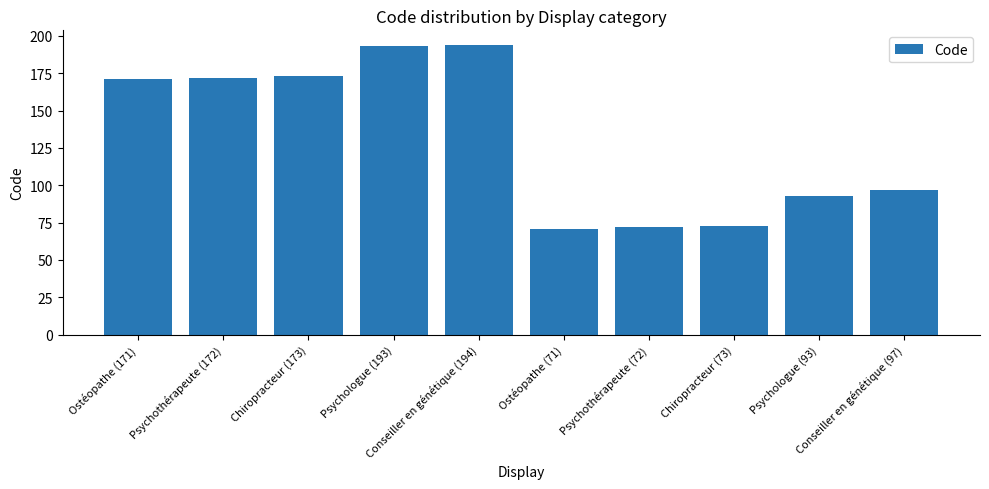

Reading left to right, extract all data points from this chart.

171	172	173	193	194	71	72	73	93	97